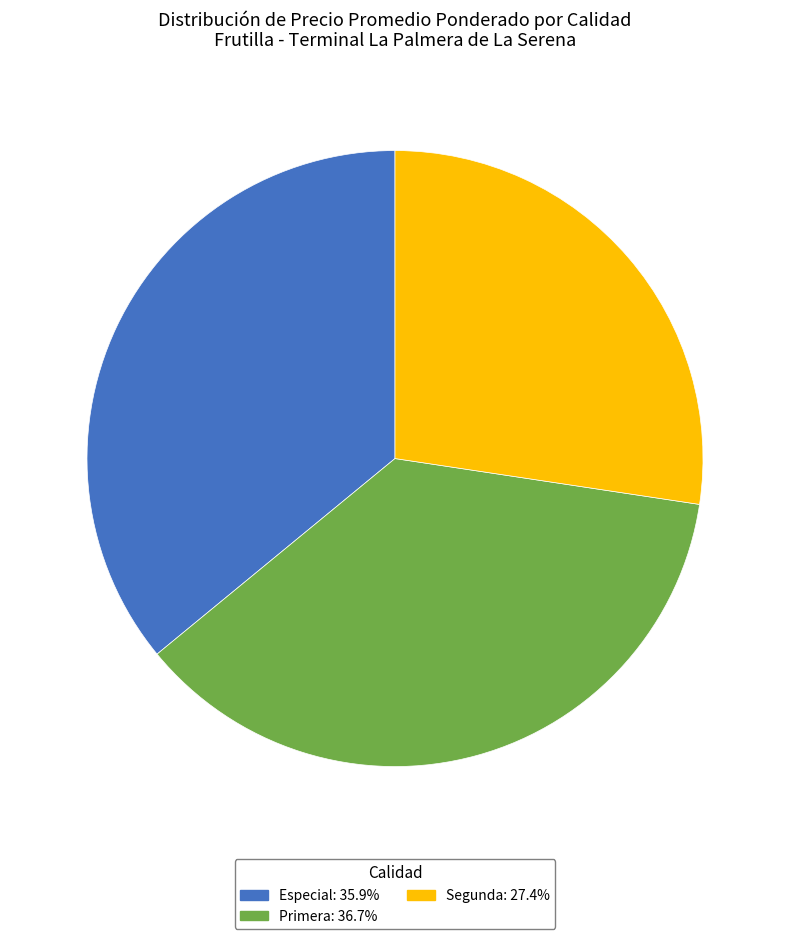

Does any single category account for the majority?

No